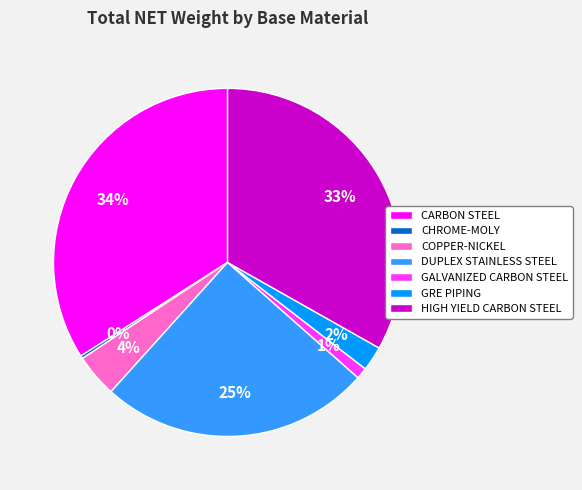

Which has a higher value, GRE PIPING or COPPER-NICKEL?

COPPER-NICKEL